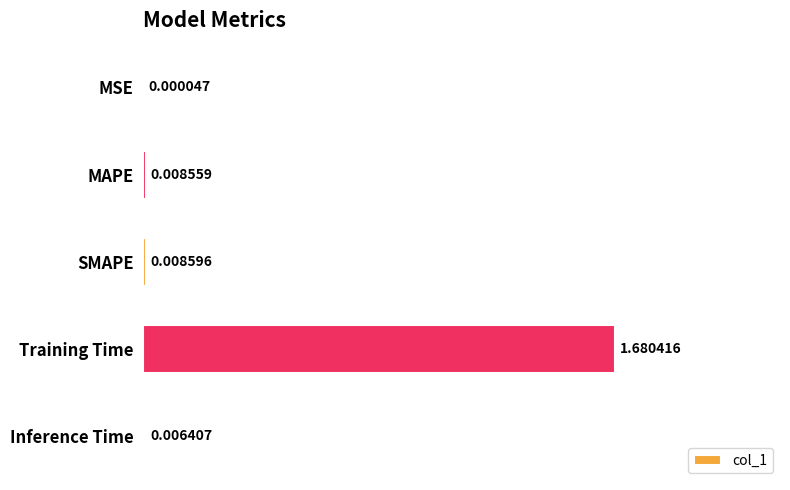

Which category has the highest value across all series?

Training Time